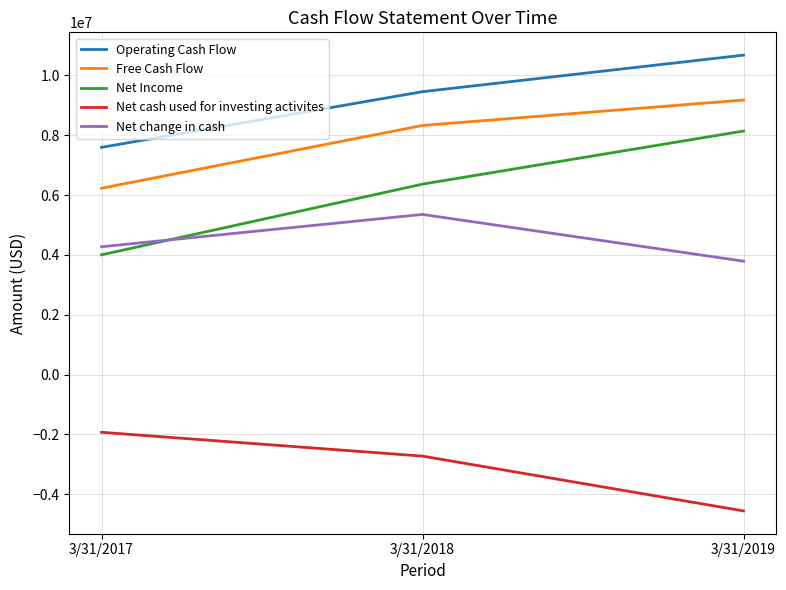

Reading left to right, list all the values displayed in this chart.

Operating Cash Flow: 3/31/2017=7597000	3/31/2018=9458000	3/31/2019=10680000
Free Cash Flow: 3/31/2017=6231000	3/31/2018=8329000	3/31/2019=9179000
Net Income: 3/31/2017=4005000	3/31/2018=6368000	3/31/2019=8144000
Net cash used for investing activites: 3/31/2017=-1927000	3/31/2018=-2724000	3/31/2019=-4556000
Net change in cash: 3/31/2017=4275000	3/31/2018=5355000	3/31/2019=3792000